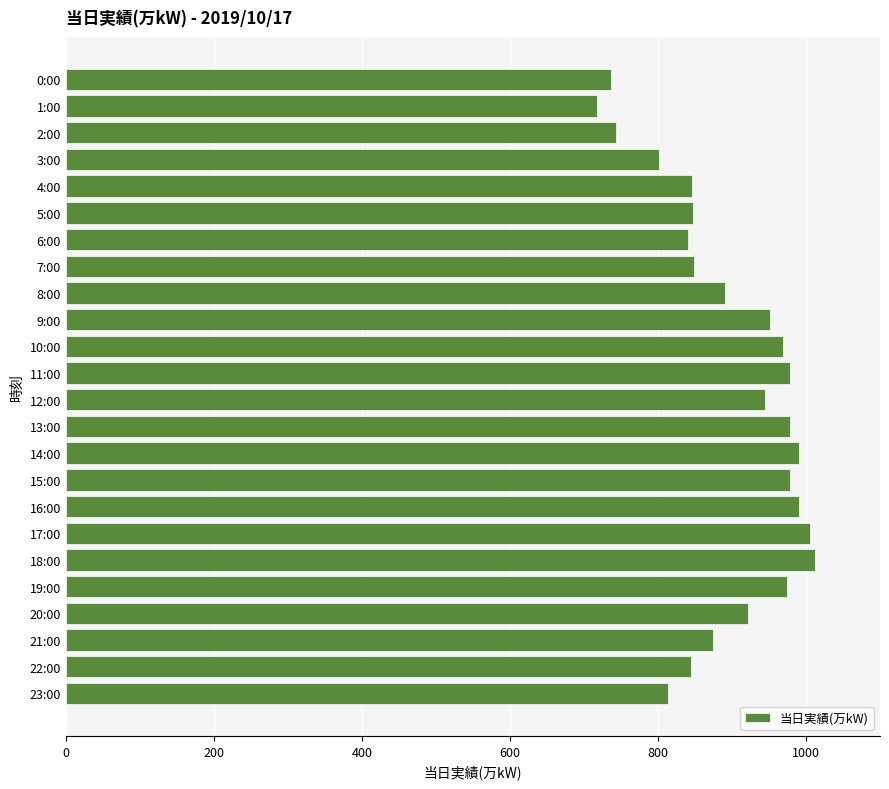

Read the value at 11:00, to the nearest 50.

1000